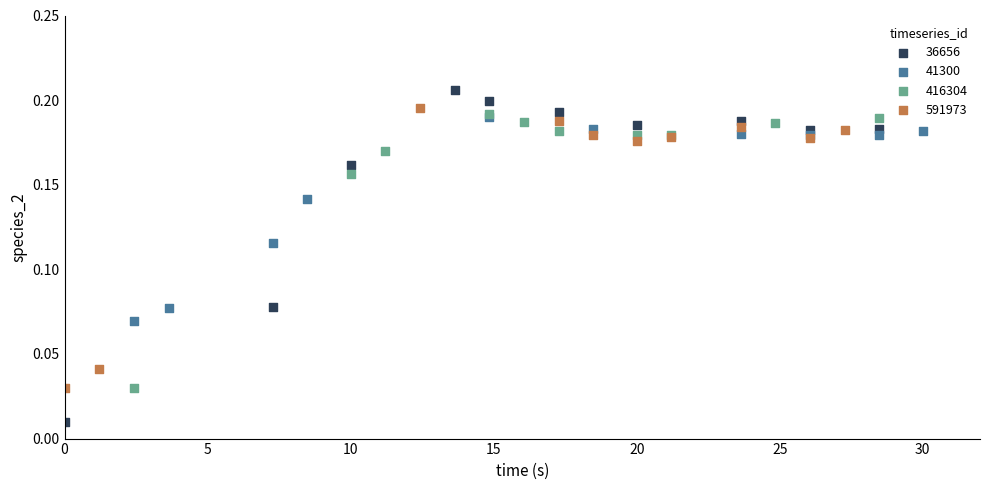

Which series reaches the minimum Y coordinate?

36656